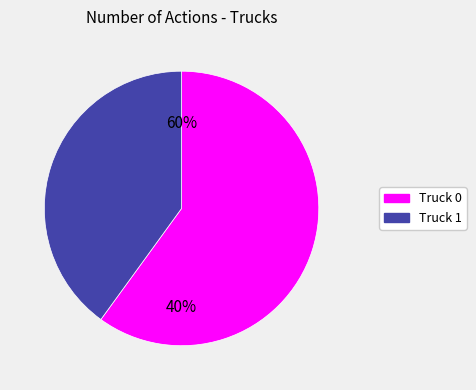

The Truck 0 slice represents 60% of the pie. True or false?

True